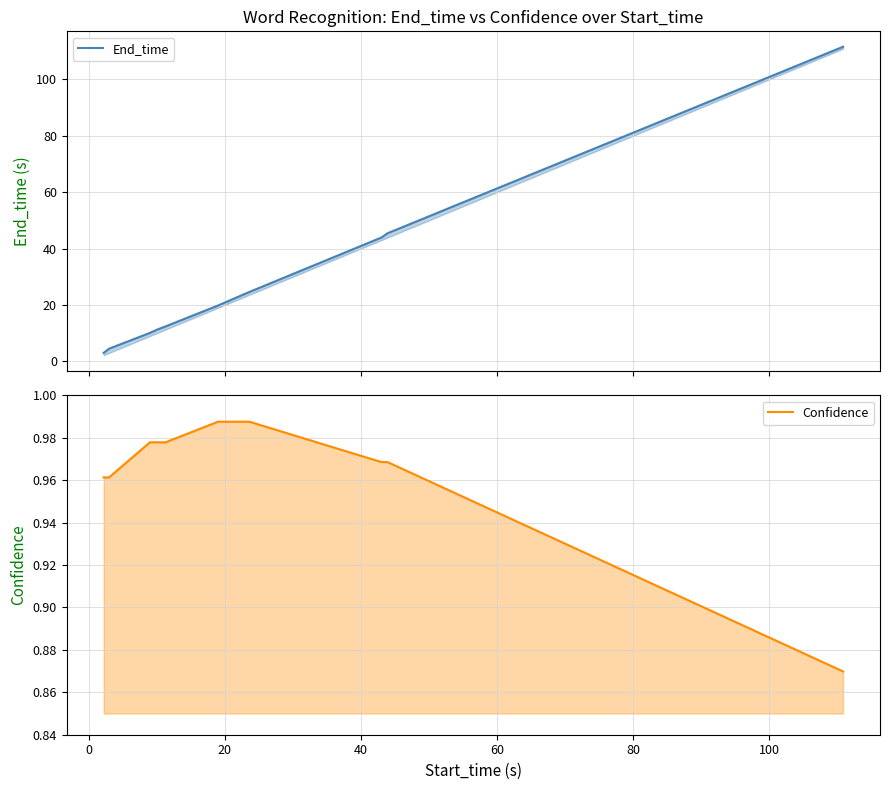

True or false: Confidence and End_time cross at least once.

False